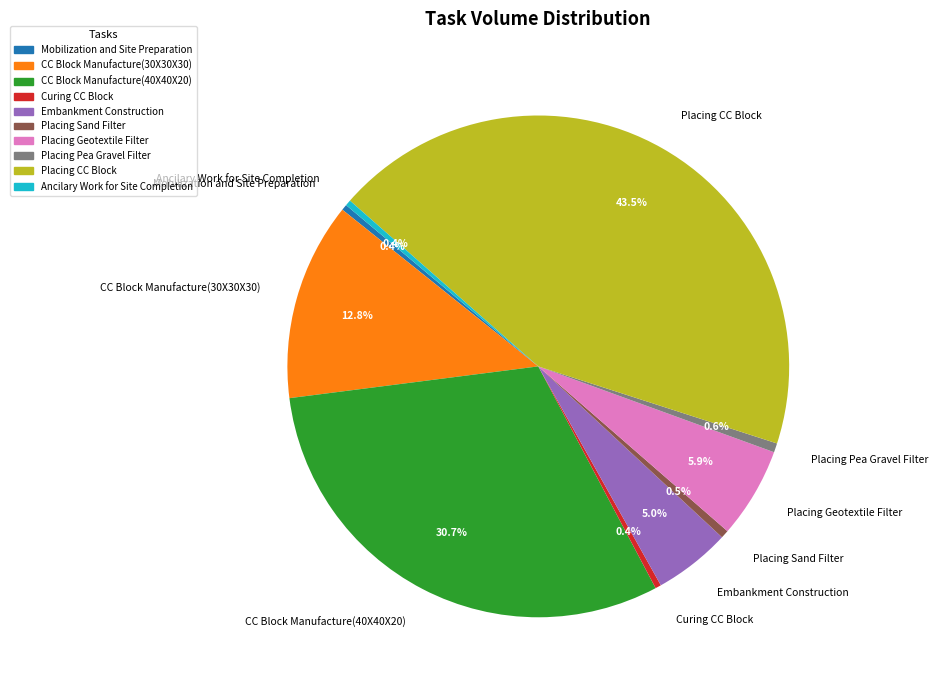

Does Placing CC Block account for over 50% of the chart?

No